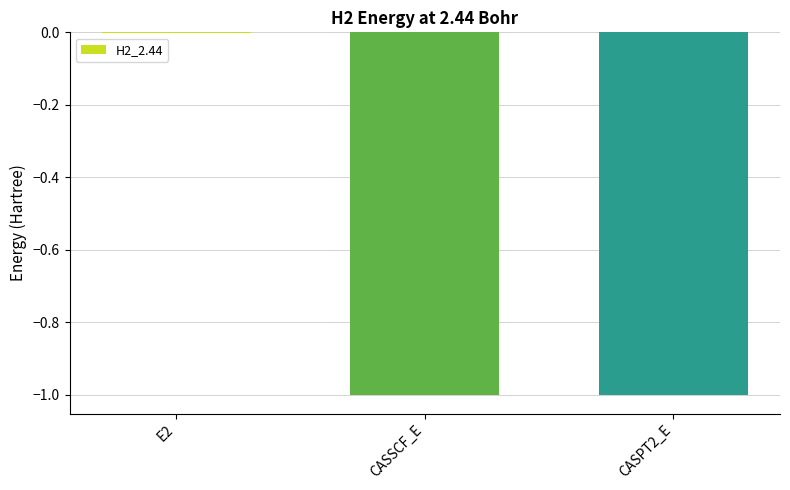

What is the sum of the values at CASPT2_E and CASSCF_E?

-2.0